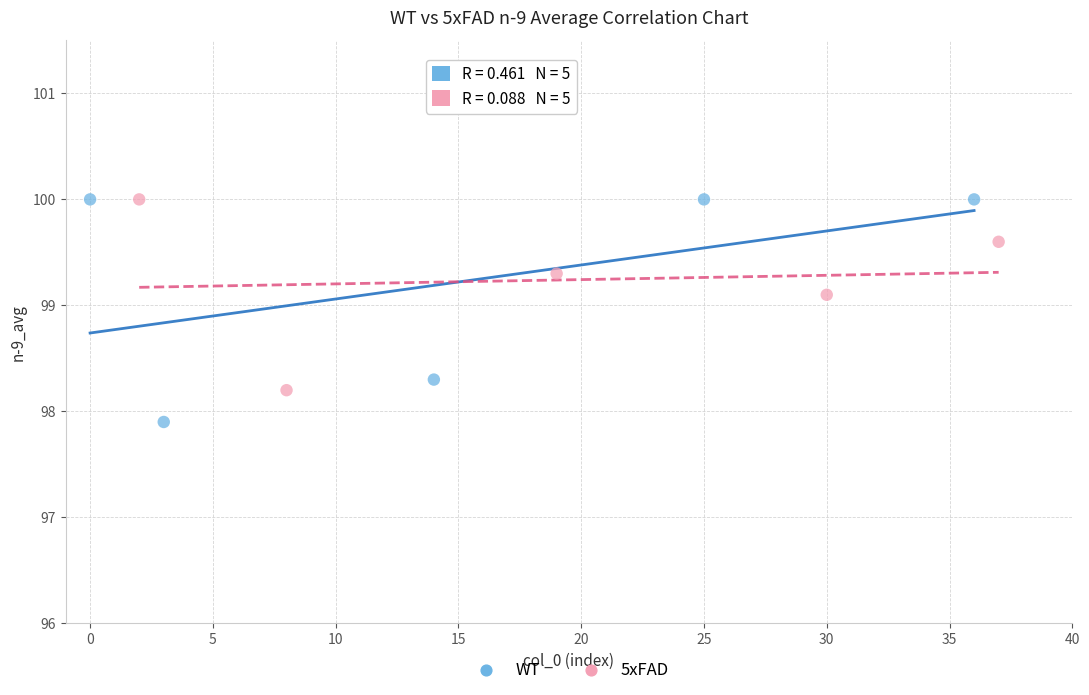

Which series has the widest spread of Y values?

WT